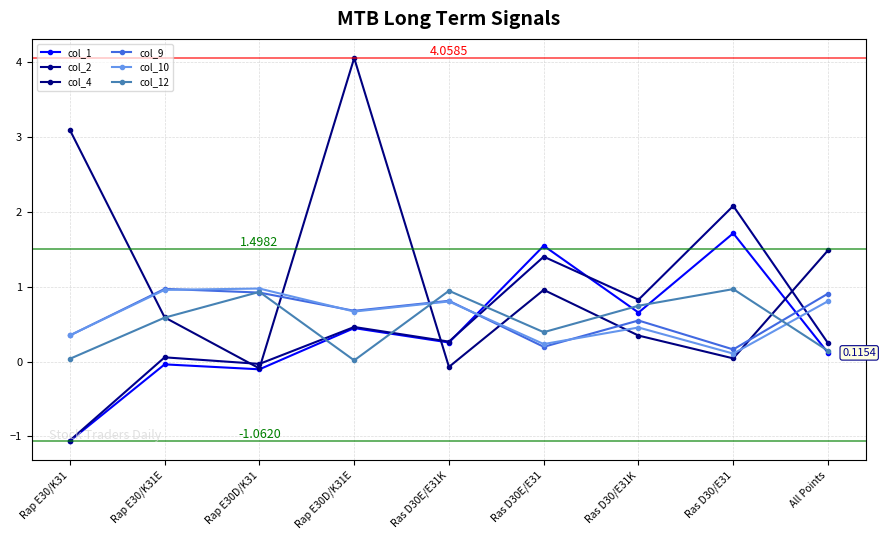

In col_1, how many points are higher than both neighbors (excluding endpoints)?

4